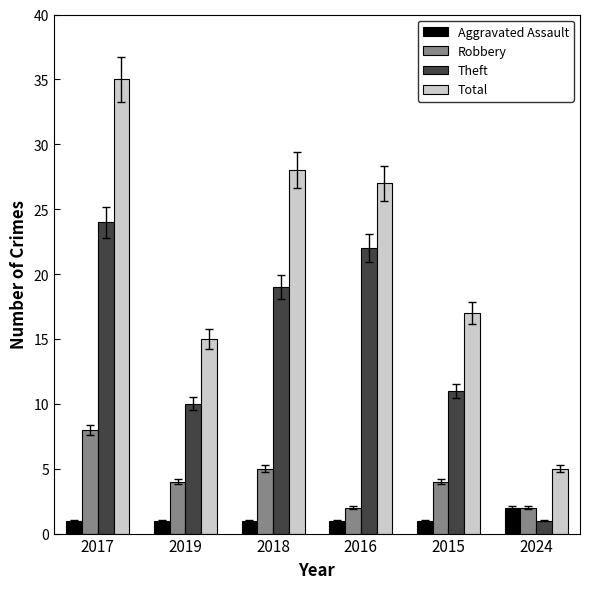

What is the difference between the highest and lowest values at 2015?

16